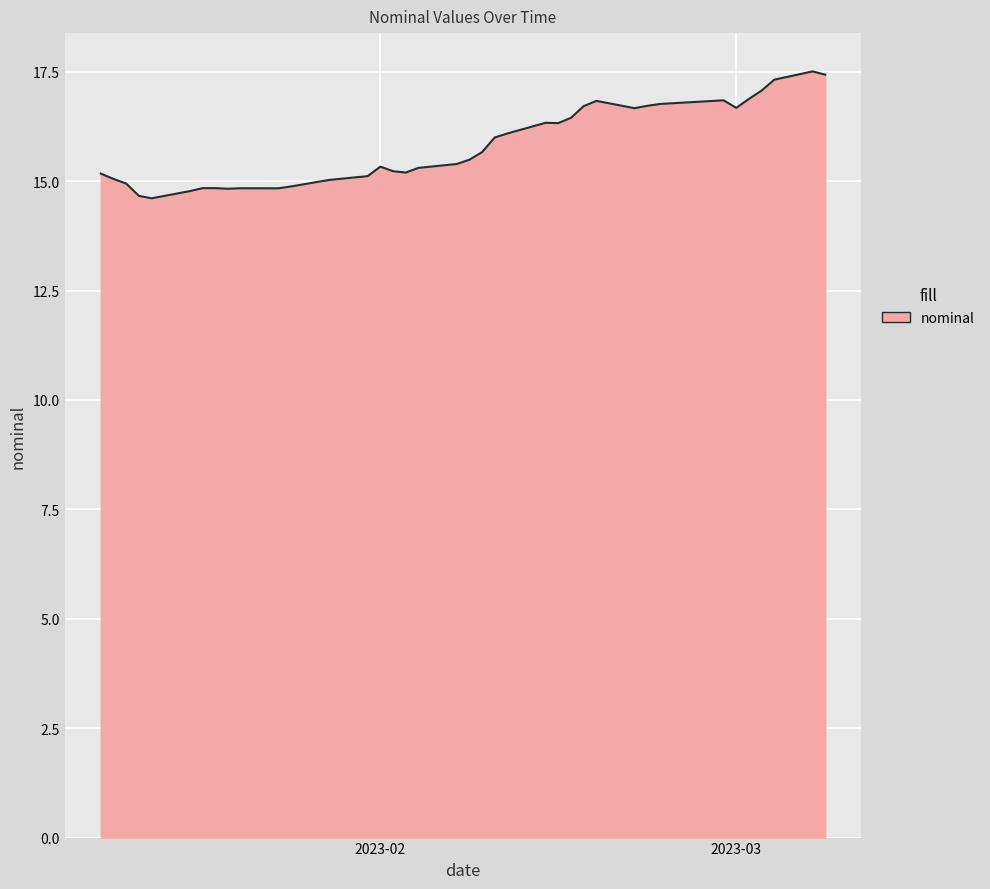

What is the difference between the maximum and minimum values?

2.9